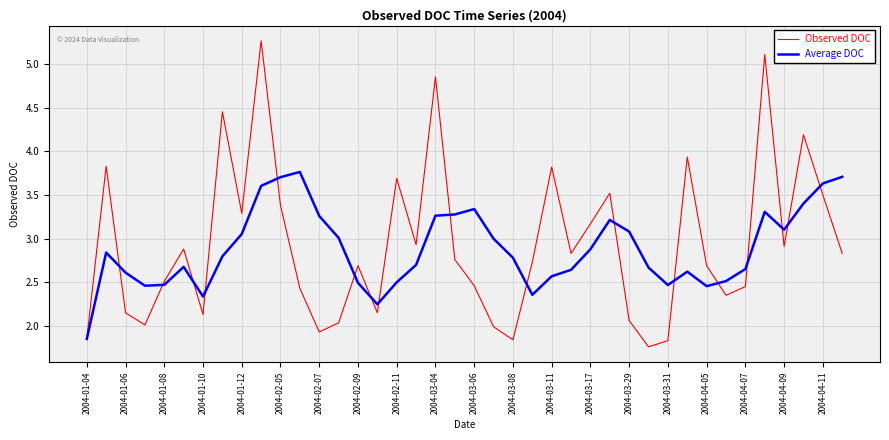

True or false: Average DOC and Observed DOC cross at least once.

True